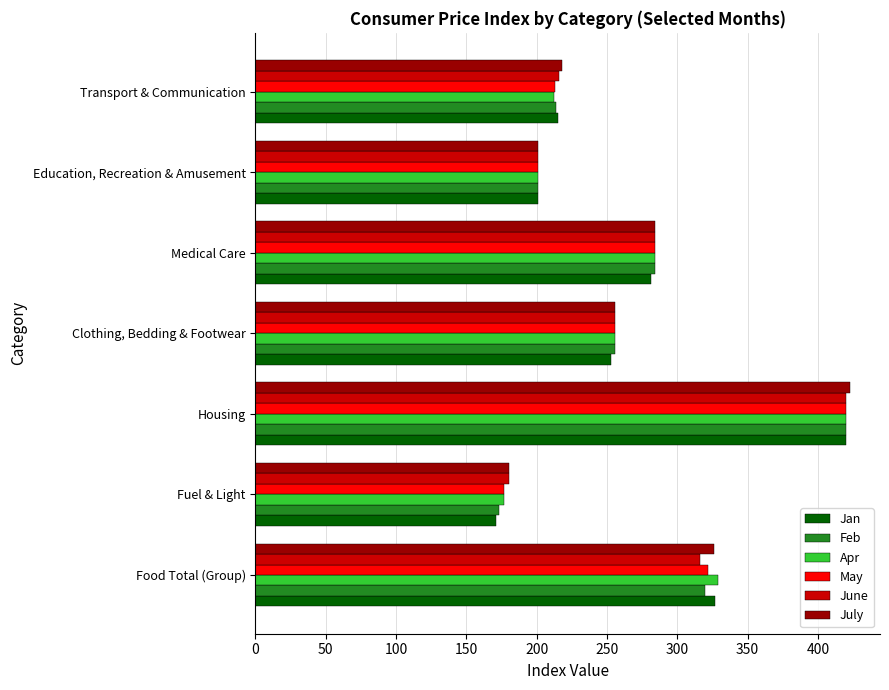

Which category has the highest value in the Apr series?

Housing